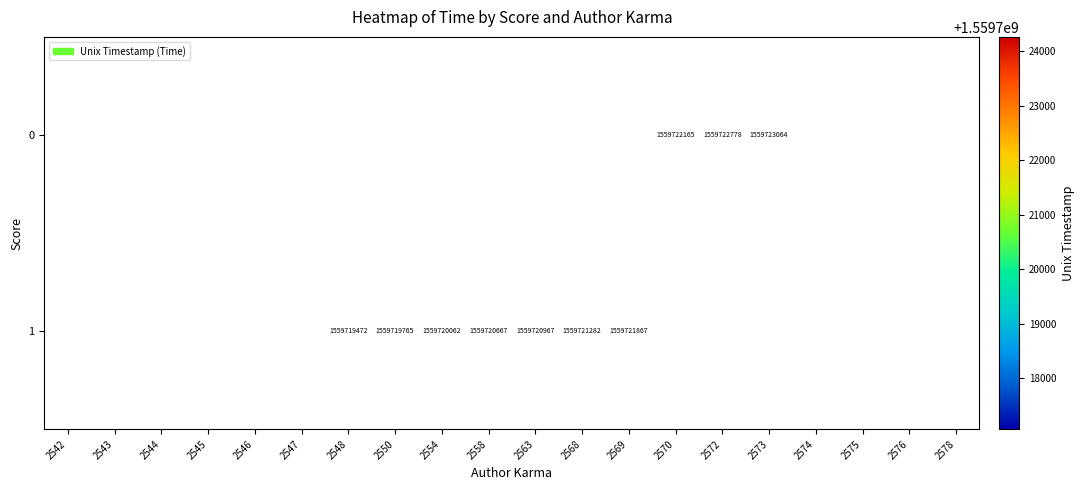

Is the value of 0 at 2573 greater than the value of 1 at 2558?

Yes